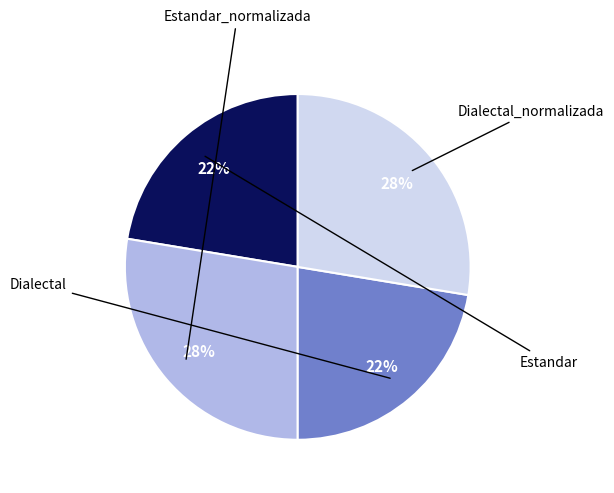

Which category has the biggest portion of the pie?

Estandar_normalizada